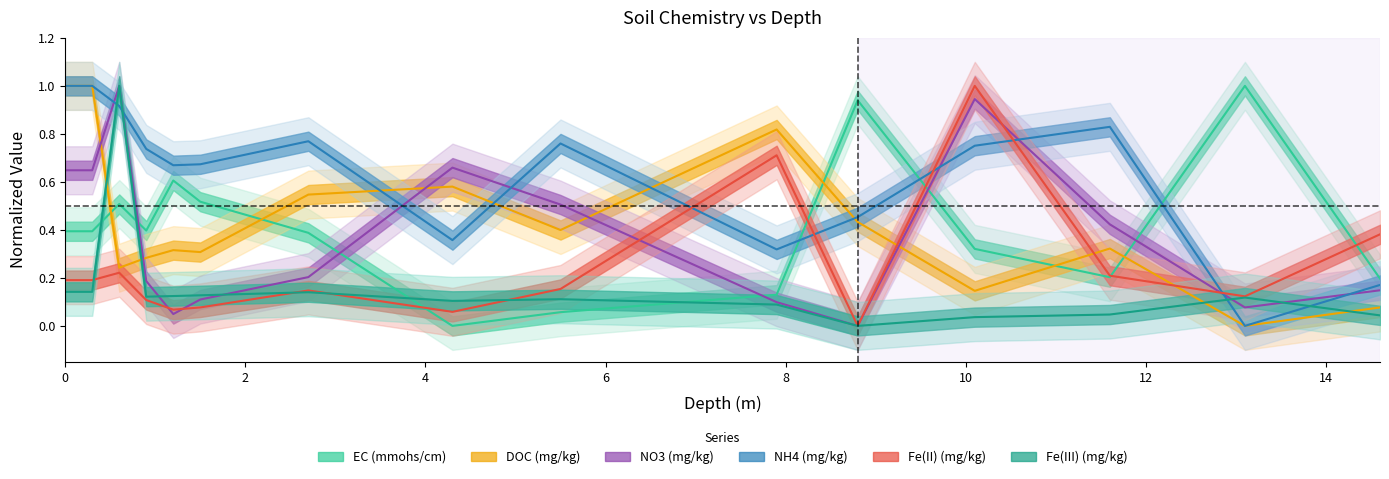

List the labels in order of DOC (mg/kg) value, largest first.

0, 0.3, 7.9, 4.3, 2.7, 8.8, 5.5, 11.6, 1.2, 1.5, 0.9, 0.6, 10.1, 14.6, 13.1